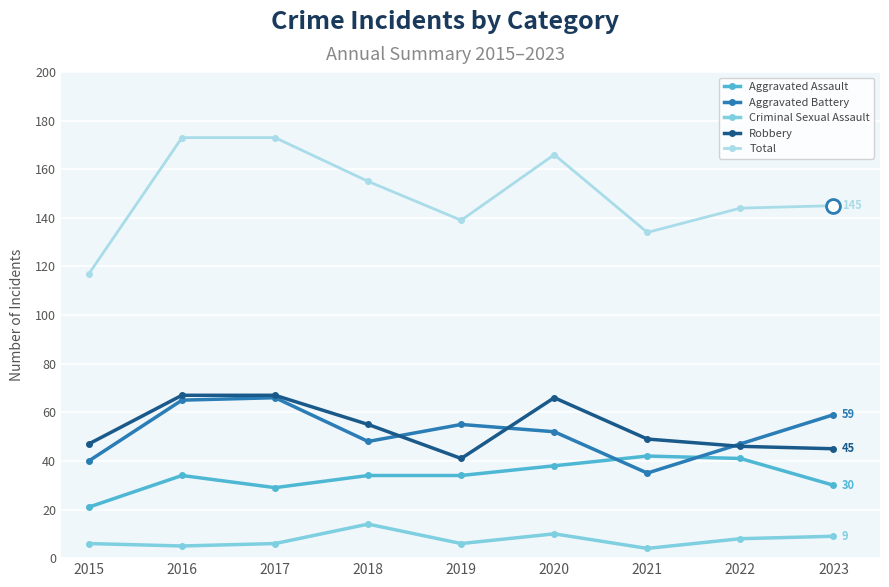

True or false: Aggravated Battery and Criminal Sexual Assault cross at least once.

False